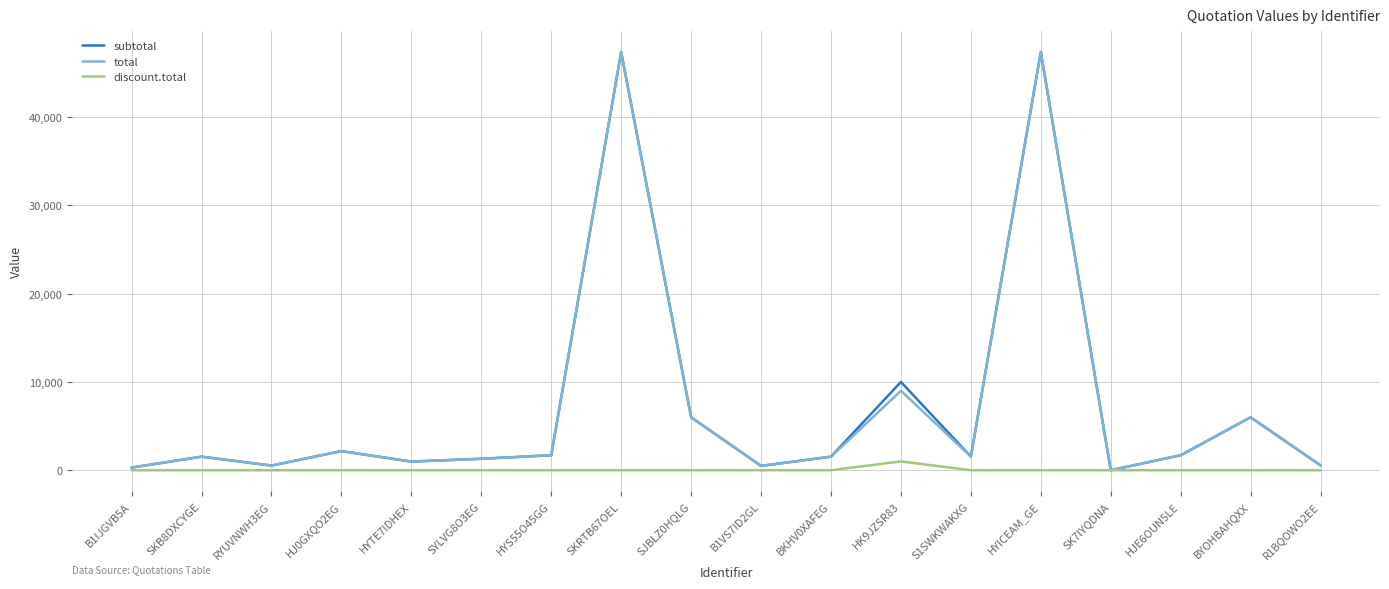

True or false: subtotal has a value of 0.0 at SK7IYQDNA.

True